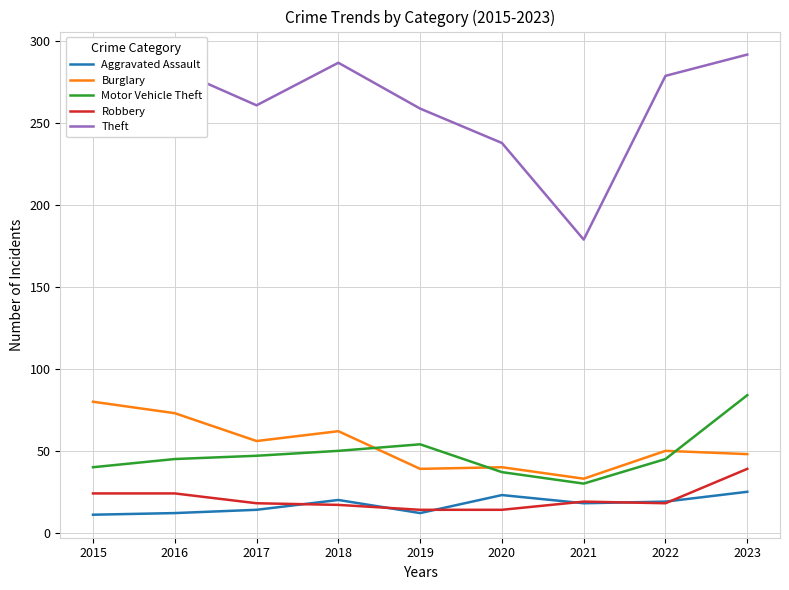

How many intersections are there between Motor Vehicle Theft and Burglary?

3